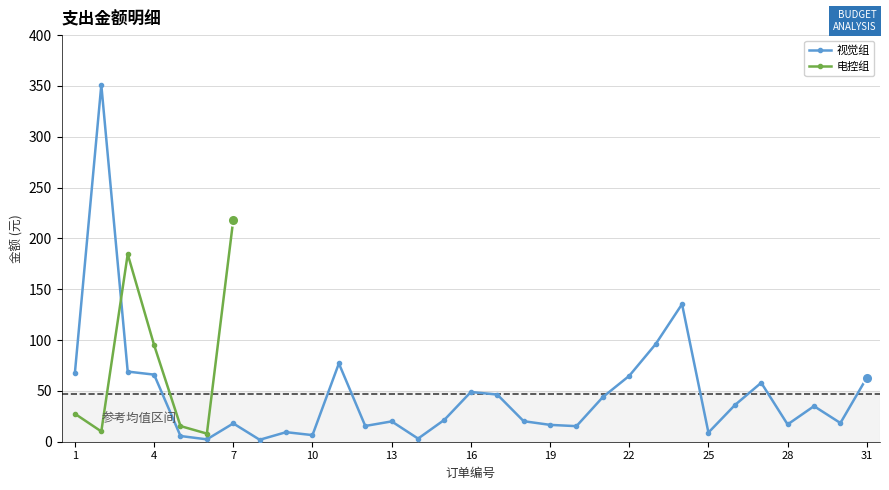

Which has a higher value, 7 or 24?

24